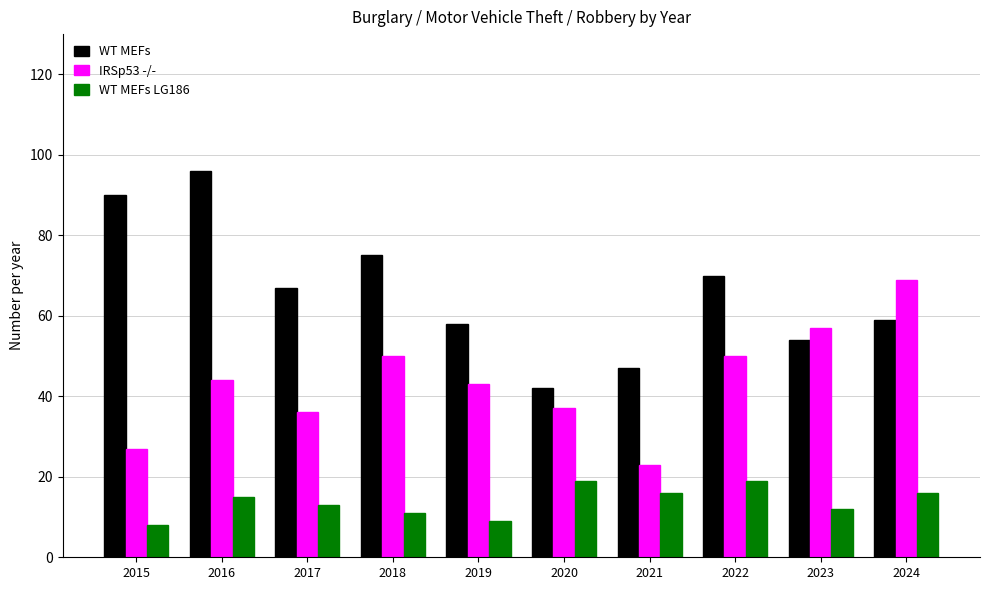

What is the sum of the WT MEFs values at 2023 and 2016?

150